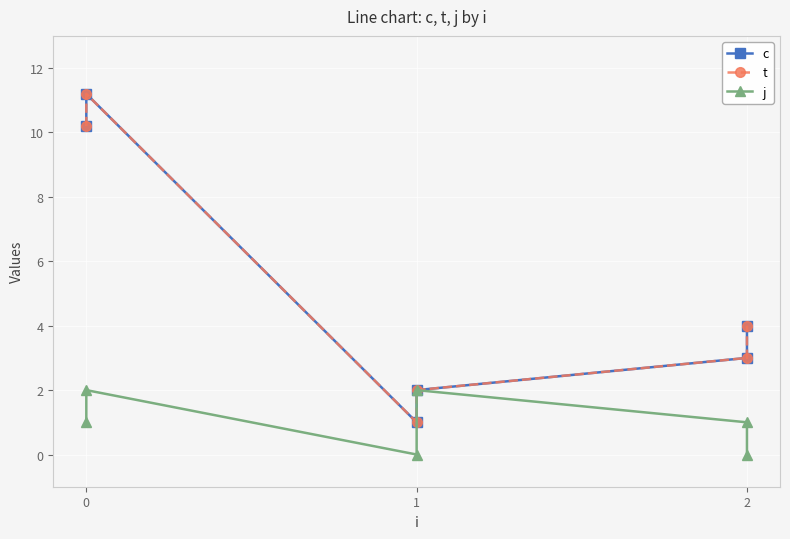

What is the difference between the second highest and minimum values in the t series?

9.2